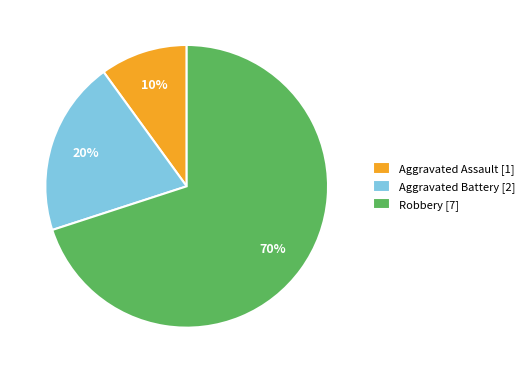

Is it true that Robbery is 75% of the pie?

False